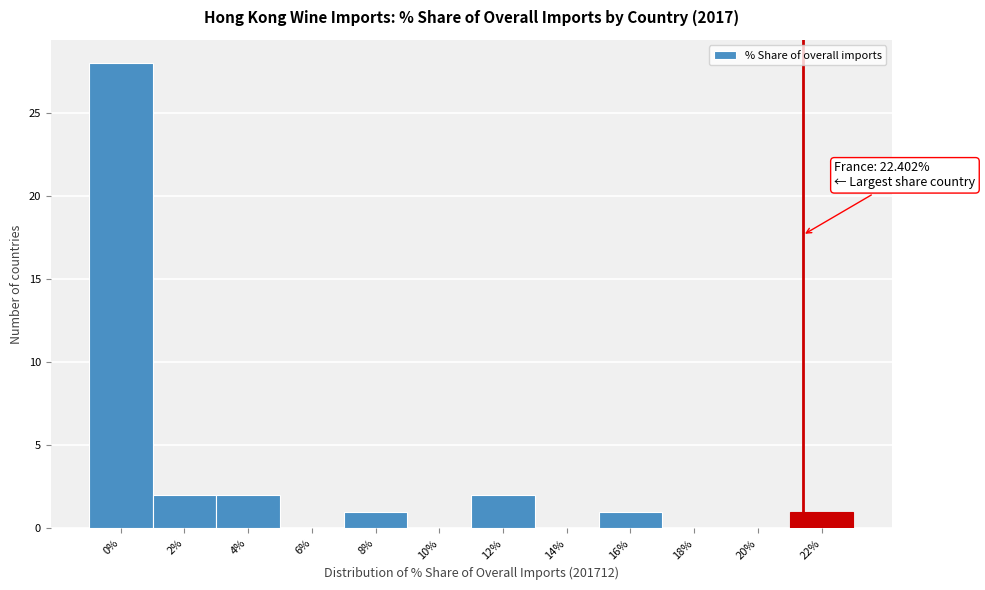

Reading left to right, list all the values displayed in this chart.

0%=28	2%=2	4%=2	6%=0	8%=1	10%=0	12%=2	14%=0	16%=1	18%=0	20%=0	22%=1